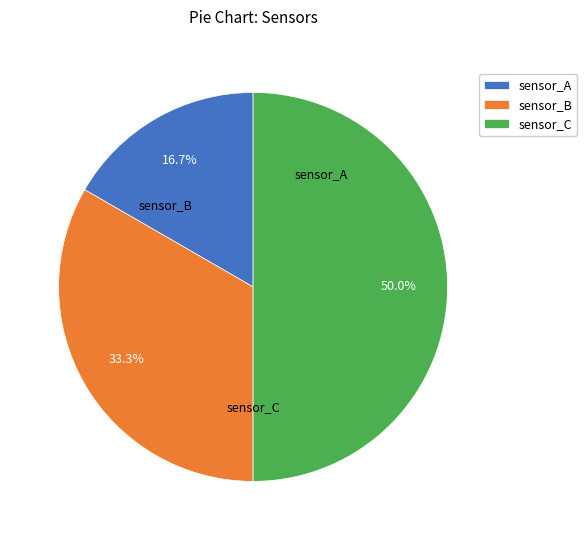

To the nearest percent, what portion does sensor_C represent?

50%